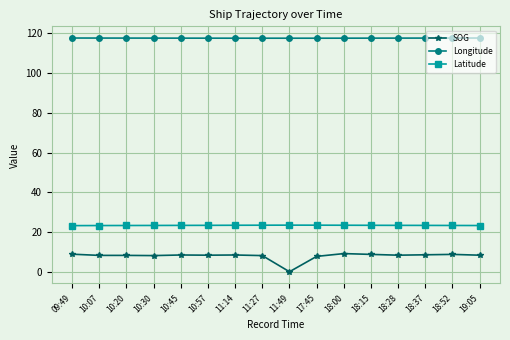

How many categories are shown in the chart?

16